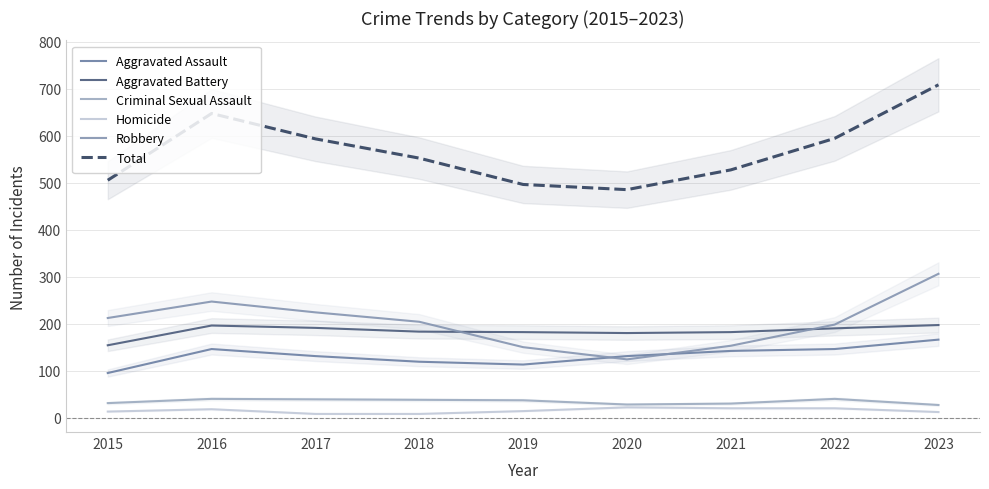

At which label does Total reach its minimum?

2020